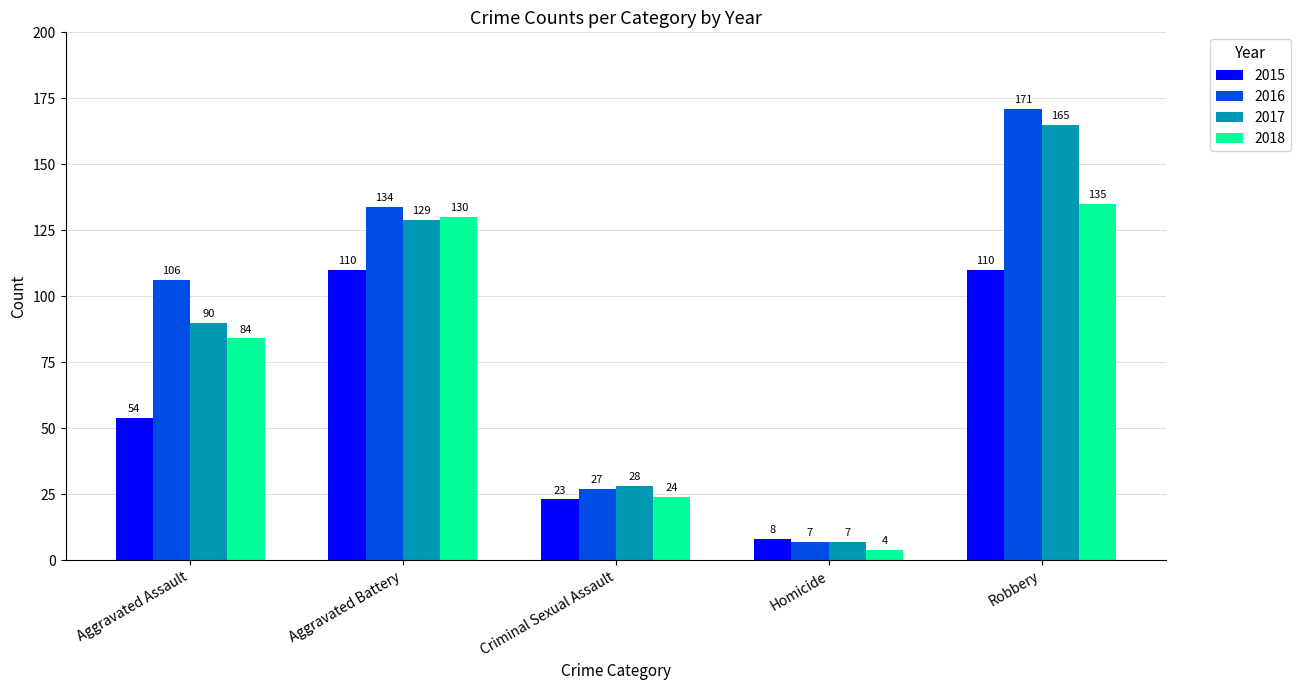

Which series has the largest range (max minus min)?

2016